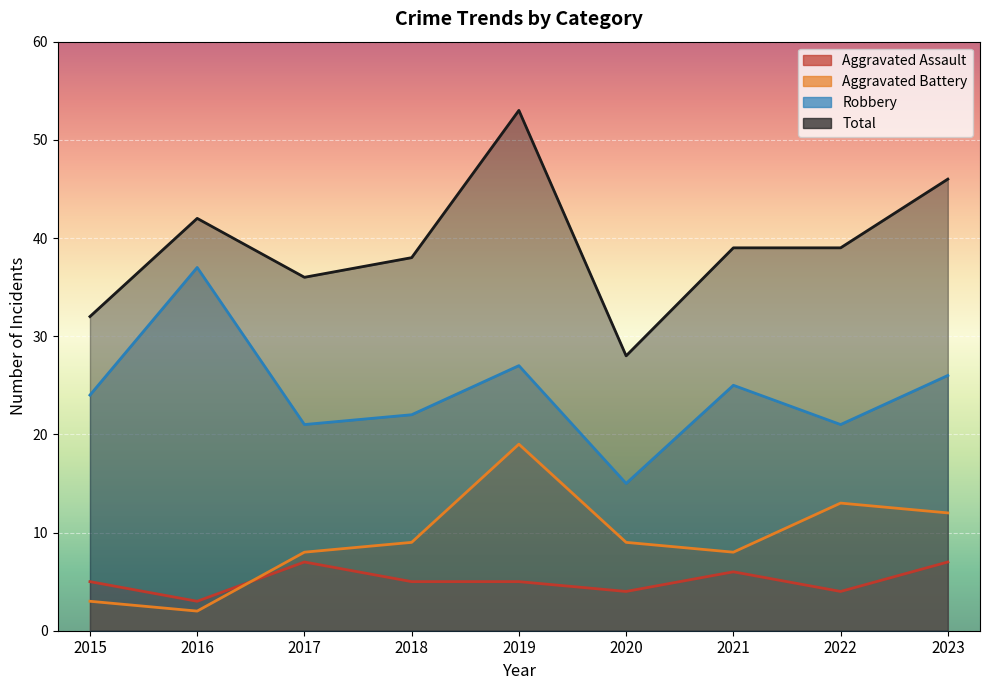

The Aggravated Assault series shows 5 at 2019. True or false?

True